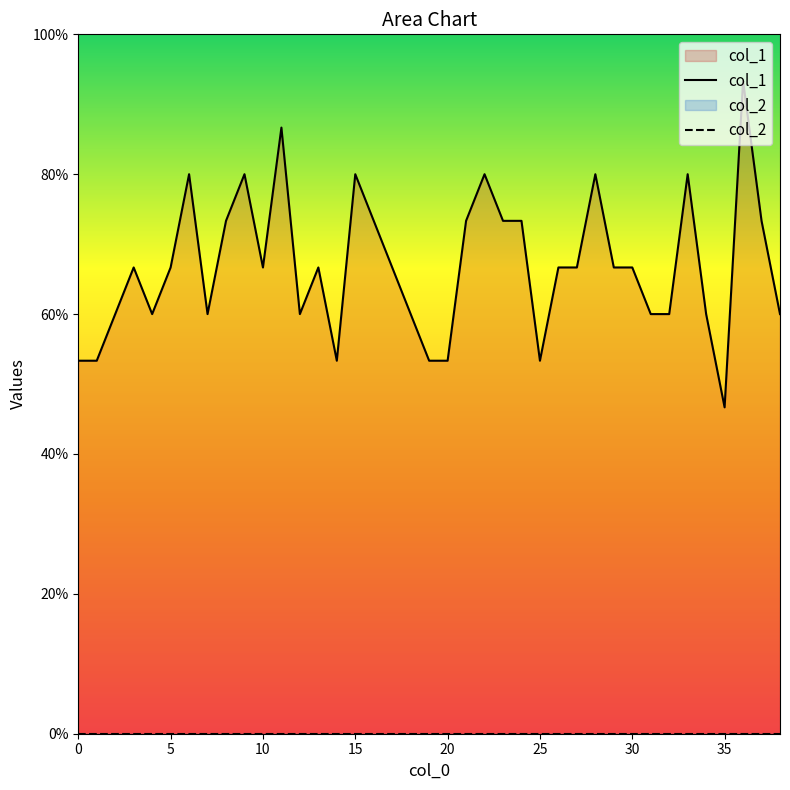

The value of col_2 at 0 is 0.0. True or false?

True